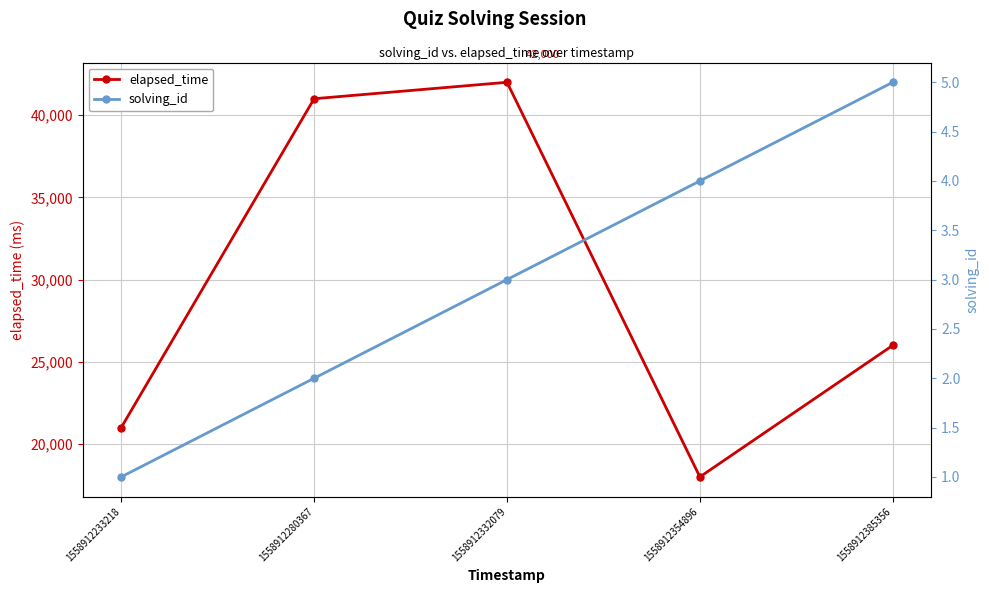

What is the average value of the elapsed_time series?

29600